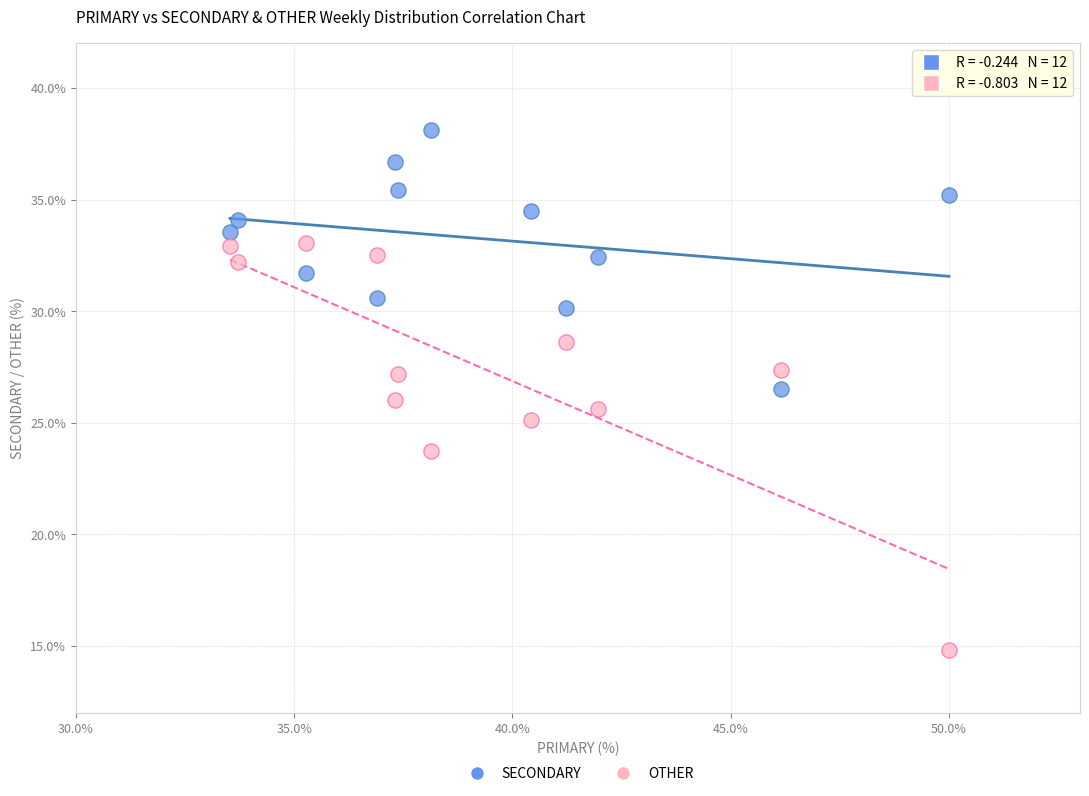

Which series has the largest Y range (max minus min)?

OTHER